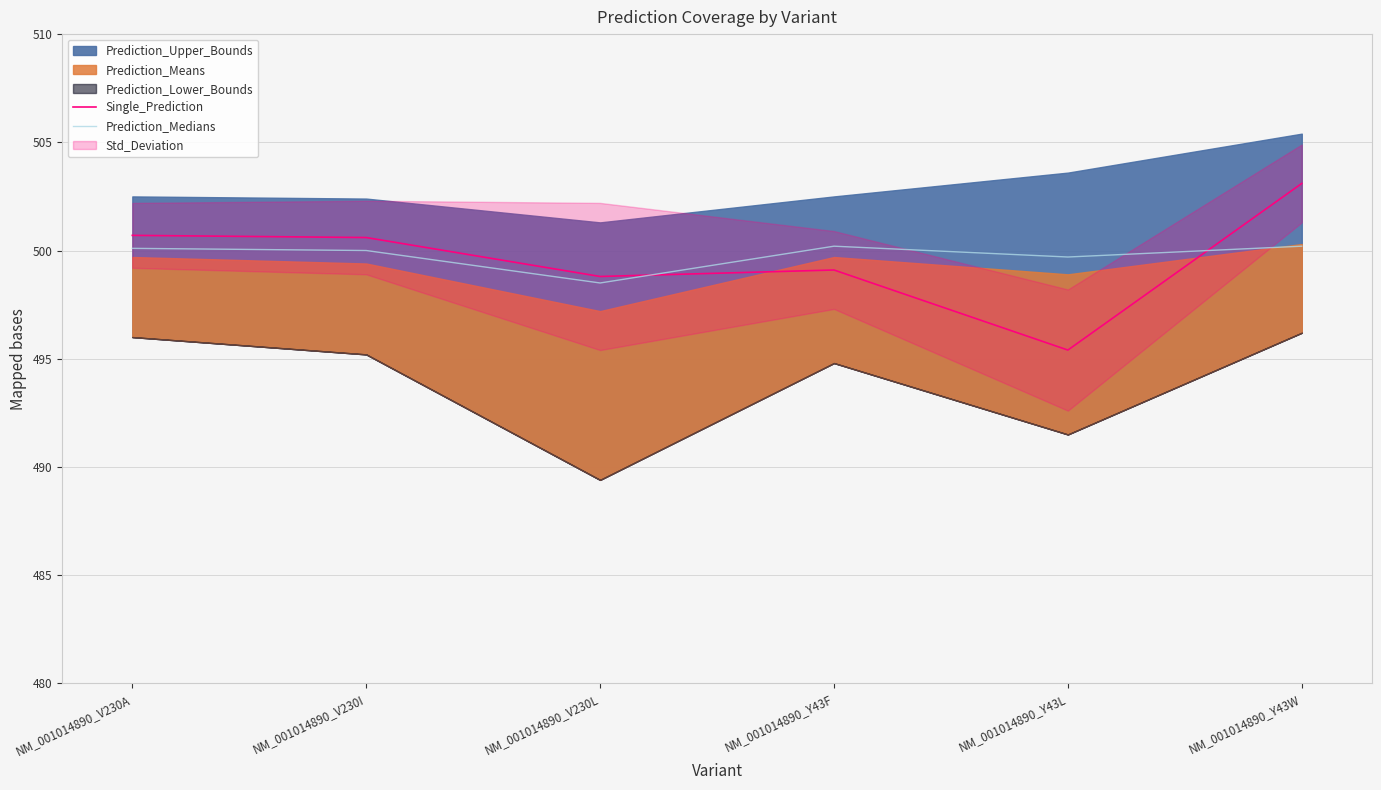

Between NM_001014890_V230L and NM_001014890_Y43F, which series saw the biggest shift?

Prediction_Medians